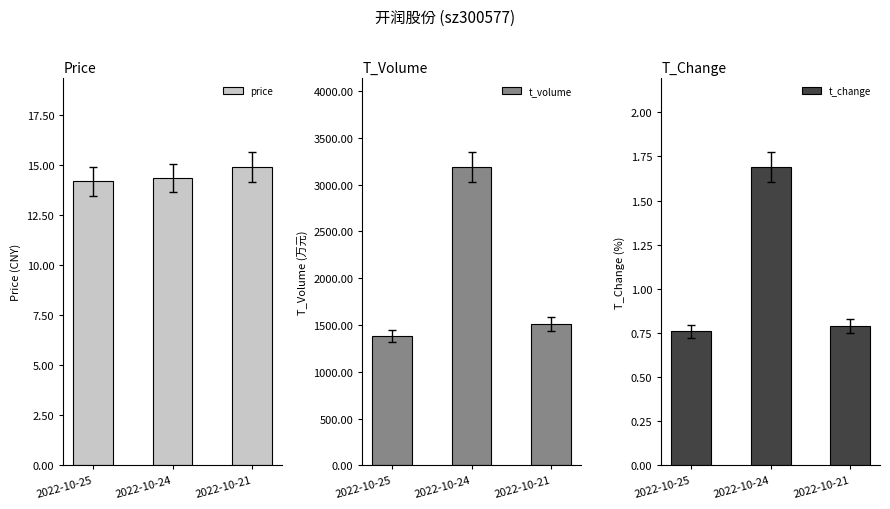

What value does the t_change series have at 2022-10-21?

0.8